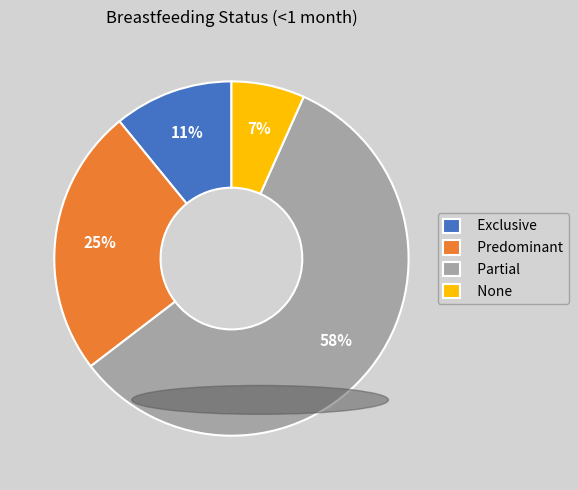

True or false: Exclusive accounts for 17% of the total.

False